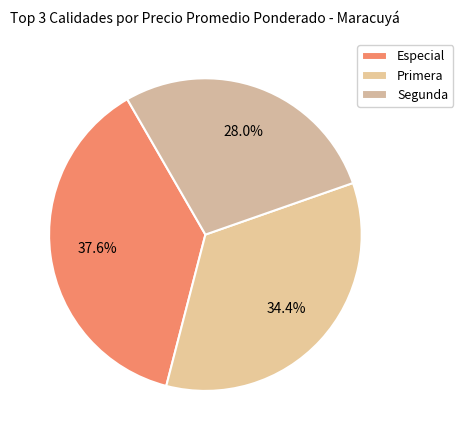

To the nearest percent, what portion does Especial represent?

38%